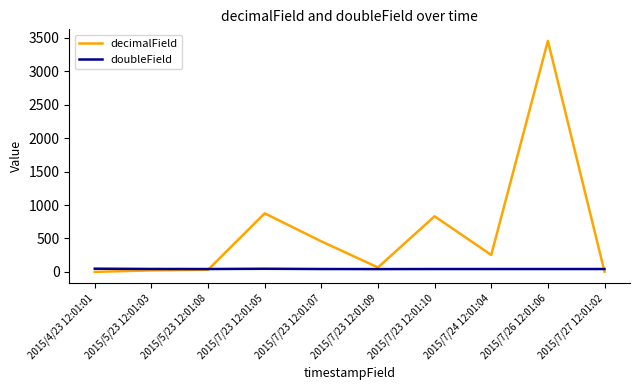

The value of decimalField at 2015/7/24 12:01:04 is 254.1. True or false?

True